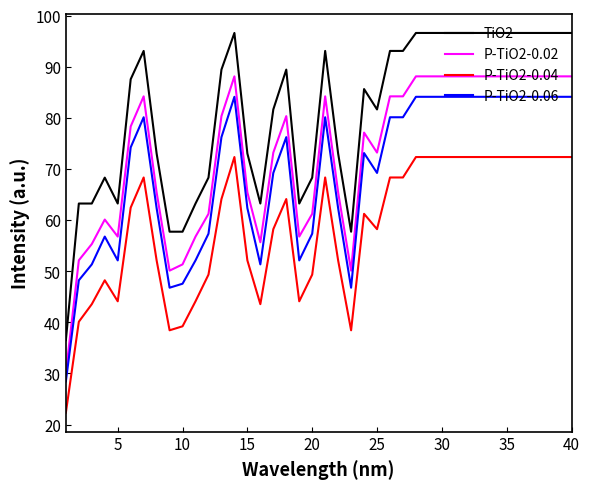

List the series in order of their overall mean, highest first.

TiO2, P-TiO2-0.02, P-TiO2-0.06, P-TiO2-0.04